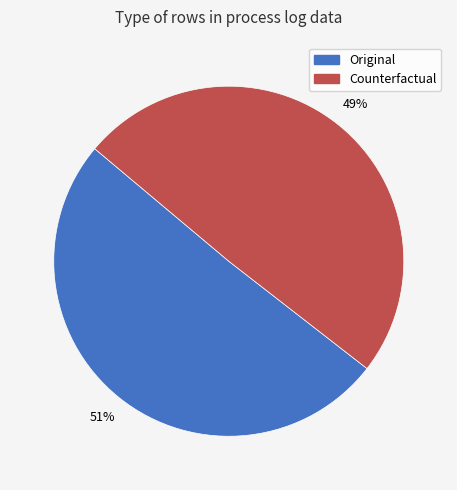

How many slices are in this pie chart?

2